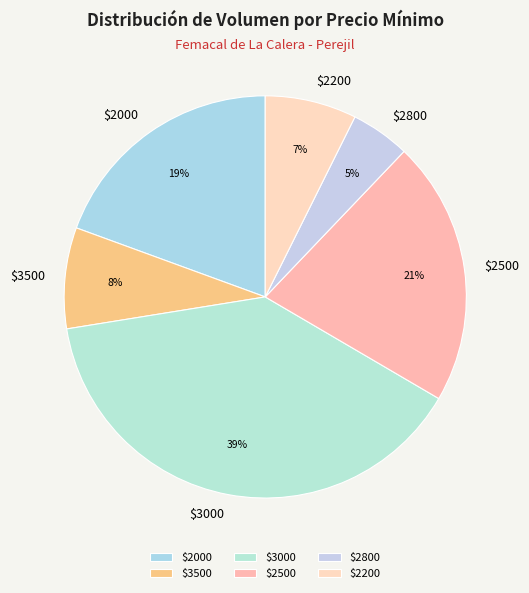

True or false: $2500 accounts for 21% of the total.

True